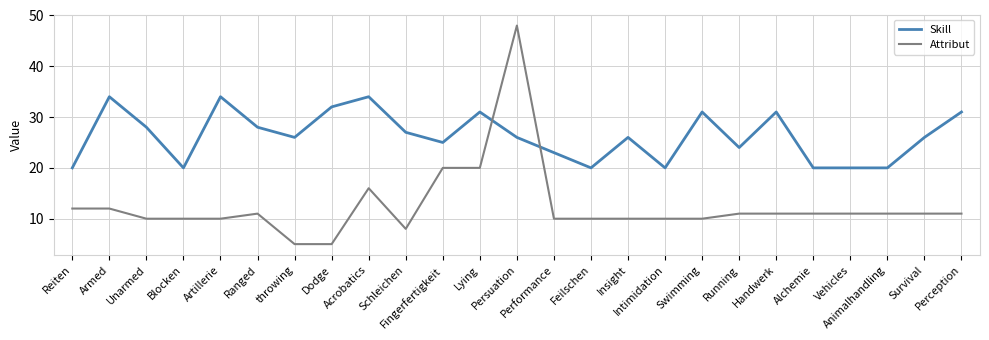

What is the smallest value displayed?

5